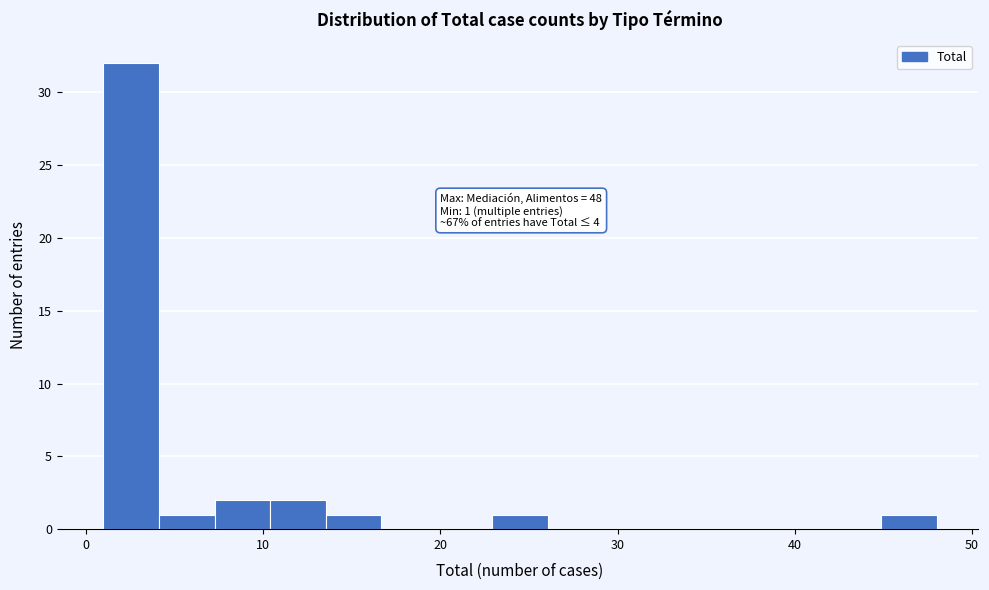

Read against the x-axis, roughly where is the centre of the tallest bar?

3